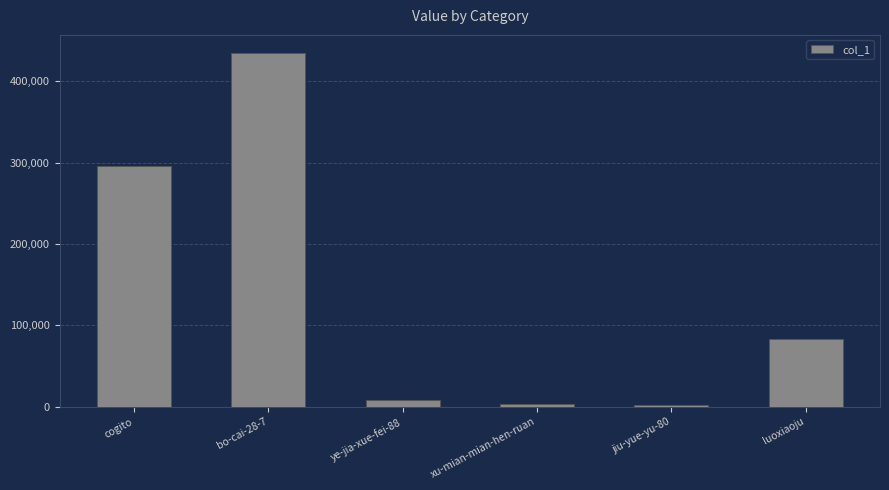

What is the change in value from cogito to luoxiaoju?

-212548